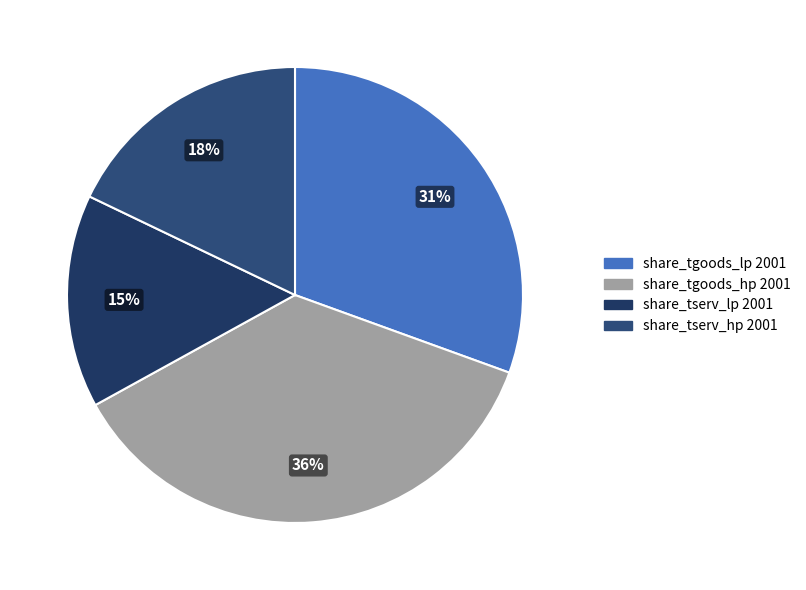

To the nearest percent, what is the combined percentage of share_tgoods_hp 2001 and share_tserv_hp 2001?

54%